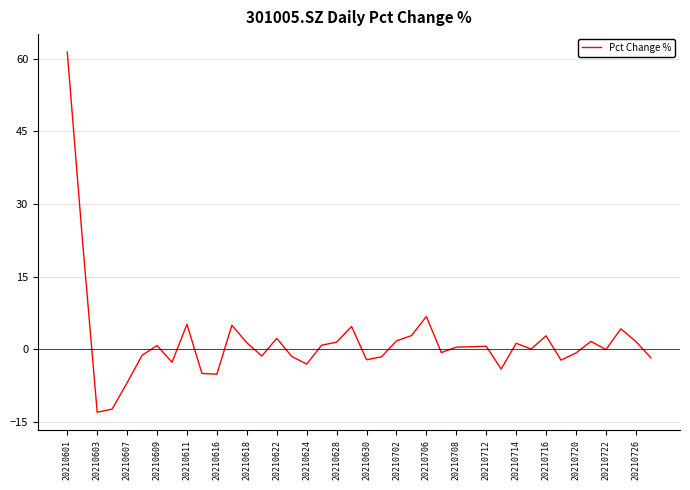

What is the difference between the maximum and minimum values?

74.4